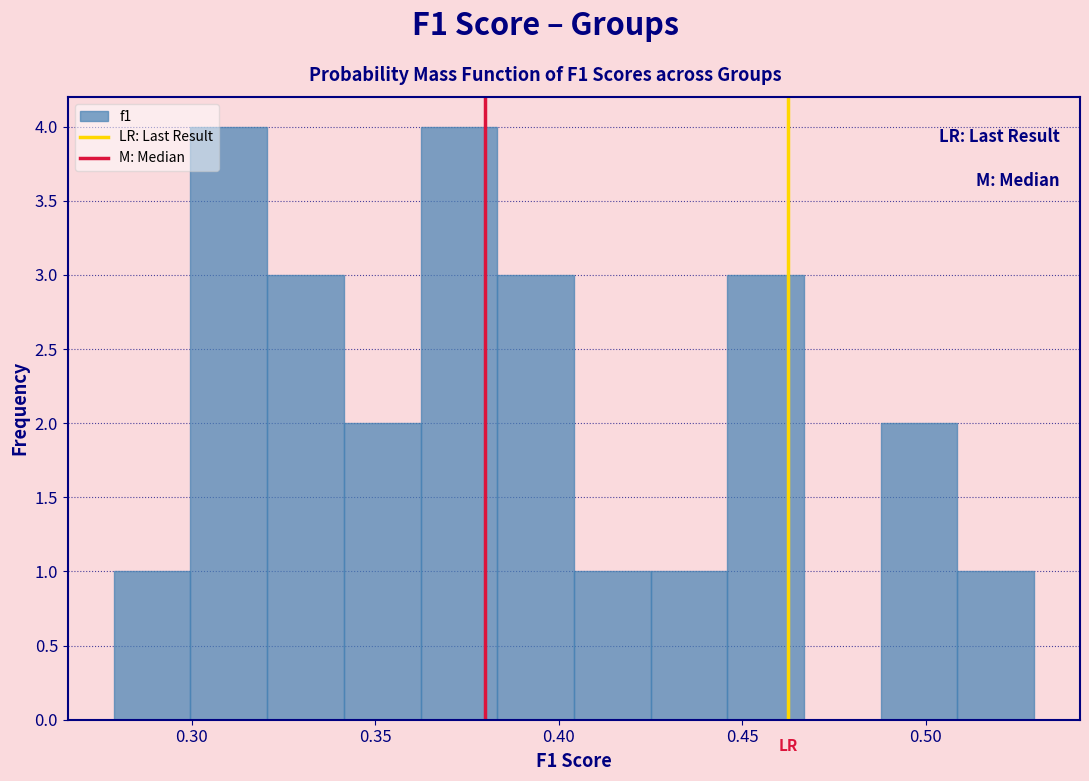

How tall is the bar that spans 0.280 to 0.300 on the x-axis? Neither the bar edges nor the heights are printed on the chart, so give them approximately, as read against the axes.

1